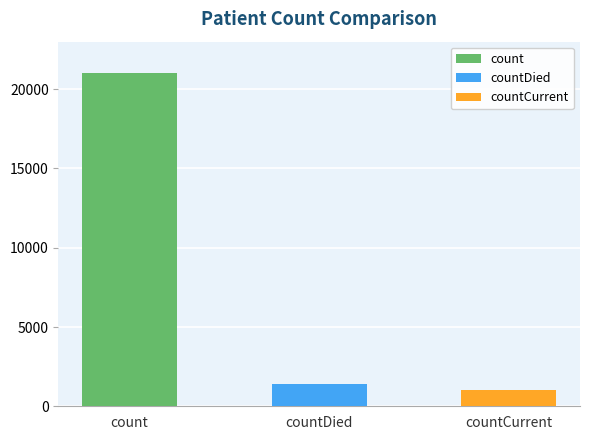

Are the bars grouped side by side (vs. stacked)?

No